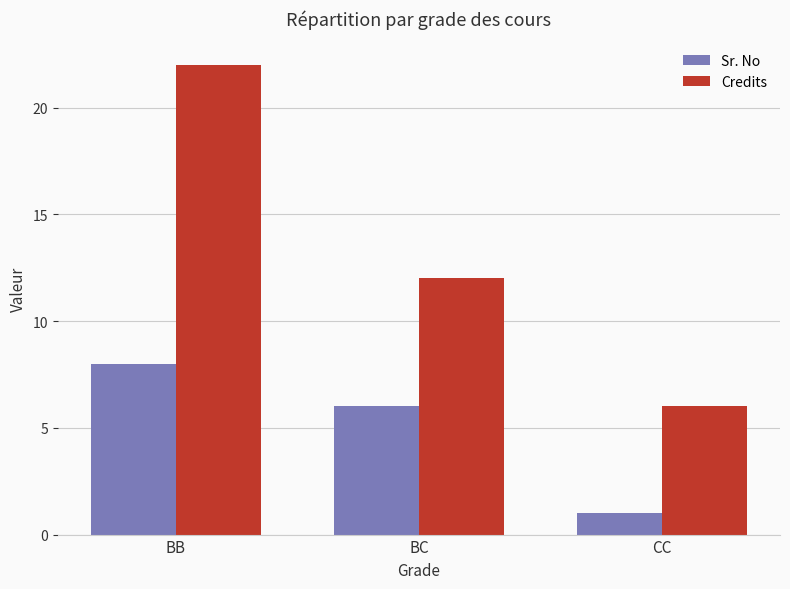

List the labels in order of Credits value, largest first.

BB, BC, CC